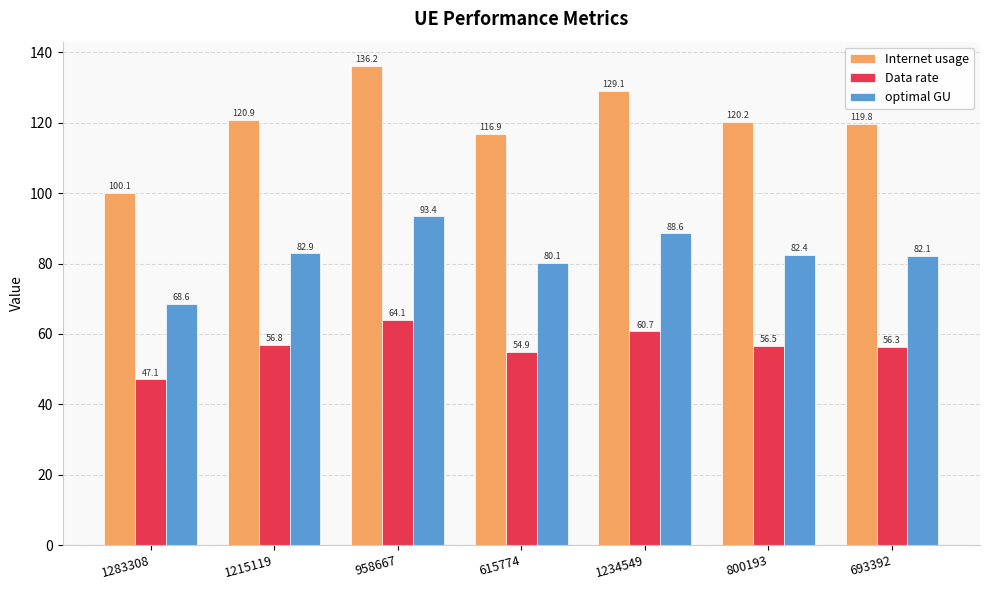

How many bars are there in total?

21